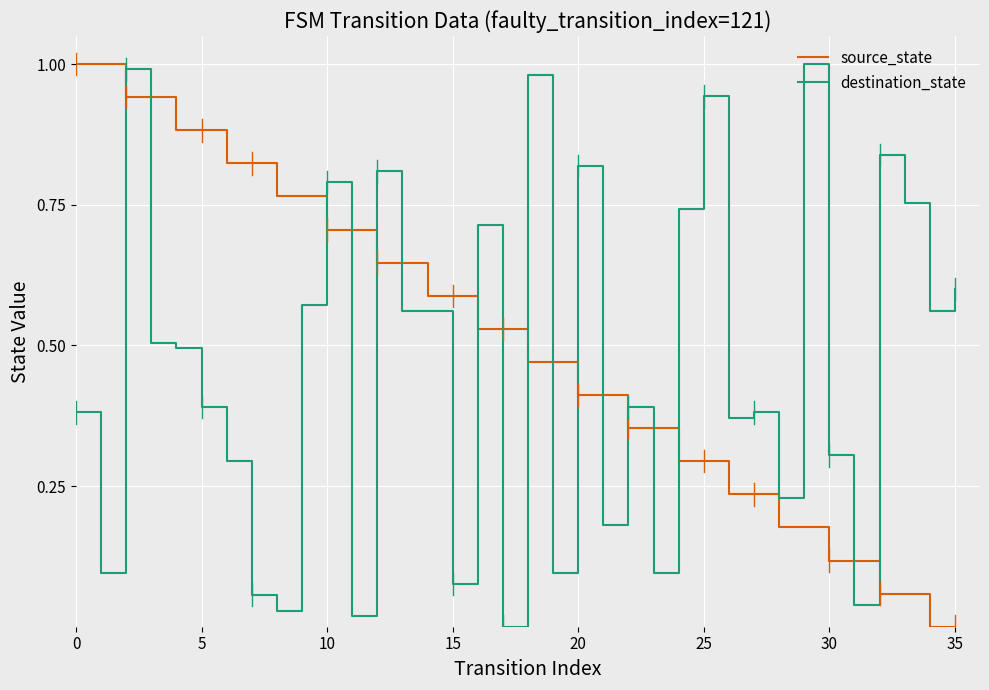

True or false: source_state and destination_state intersect in this chart.

True